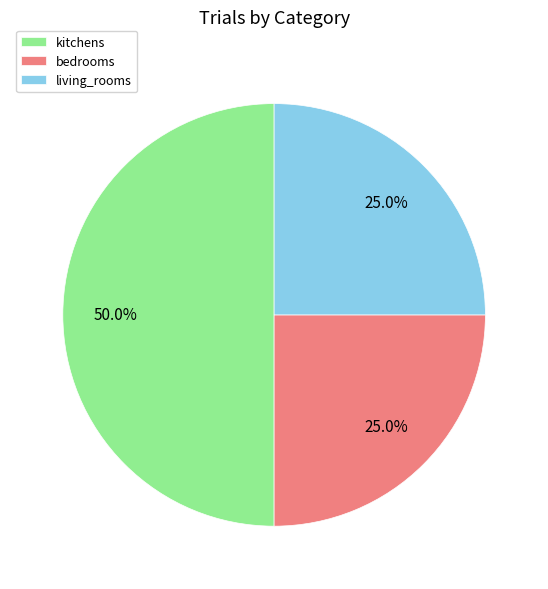

Does bedrooms represent more than half of the total?

No